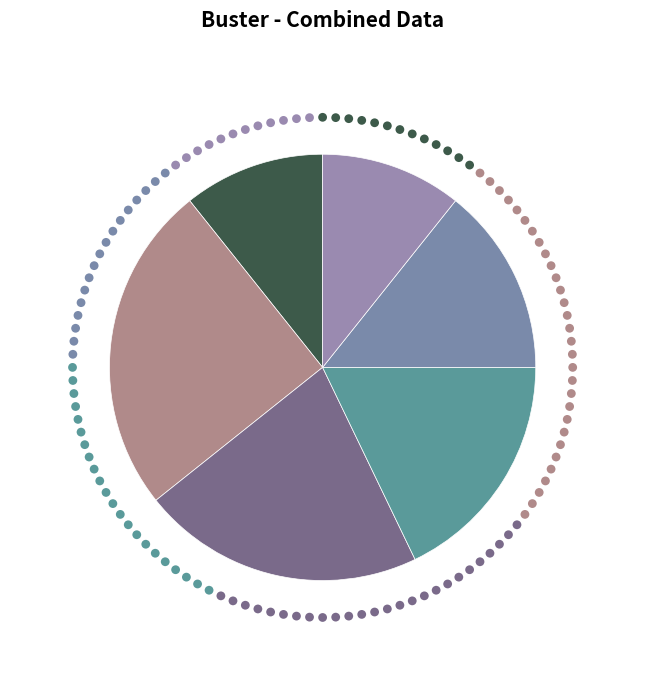

To the nearest percent, what portion does step5 represent?

14%